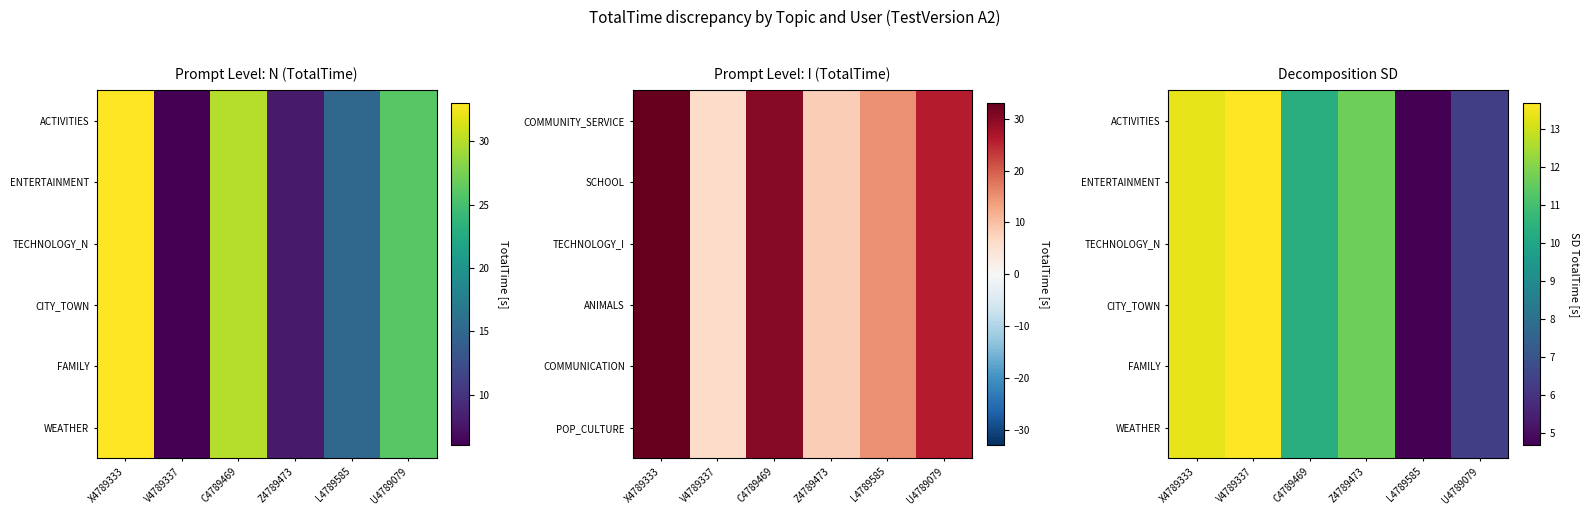

Which has a higher value, U4789079 or C4789469?

C4789469